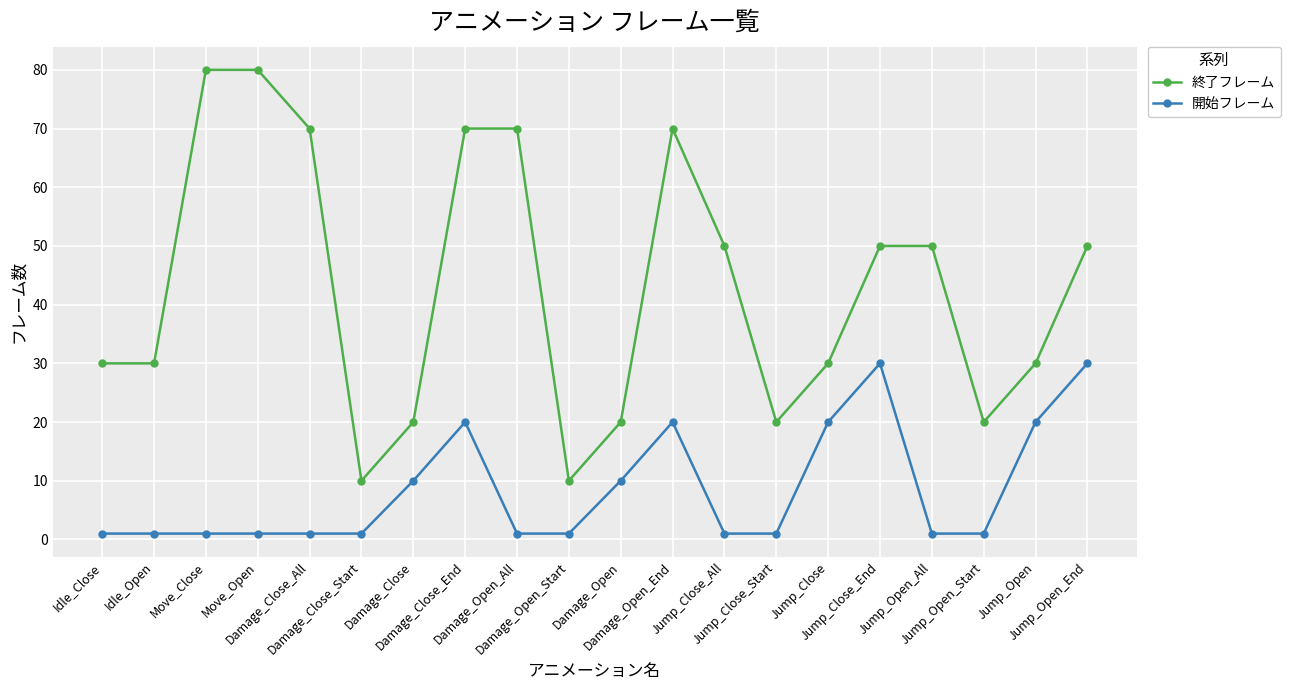

What are all the series names shown in the legend?

終了フレーム, 開始フレーム